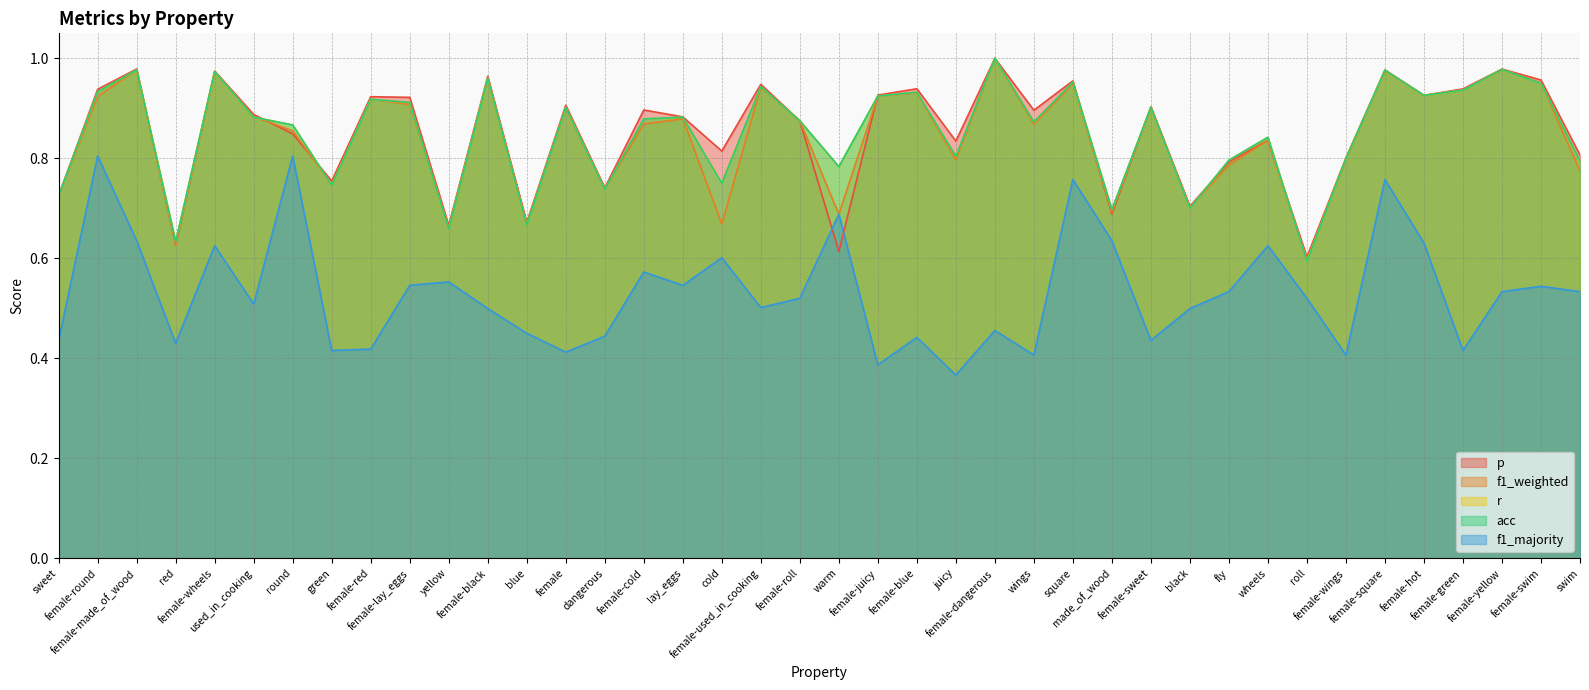

What is the smallest value displayed?

0.4